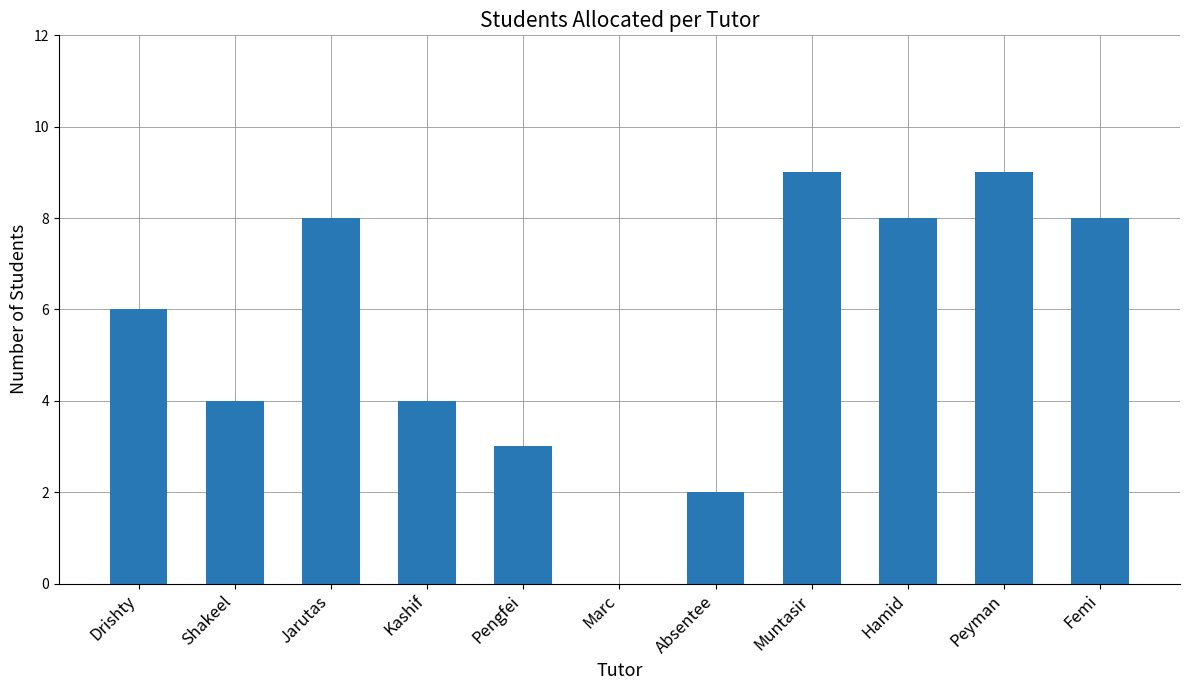

How many values are between 3 and 8?

7